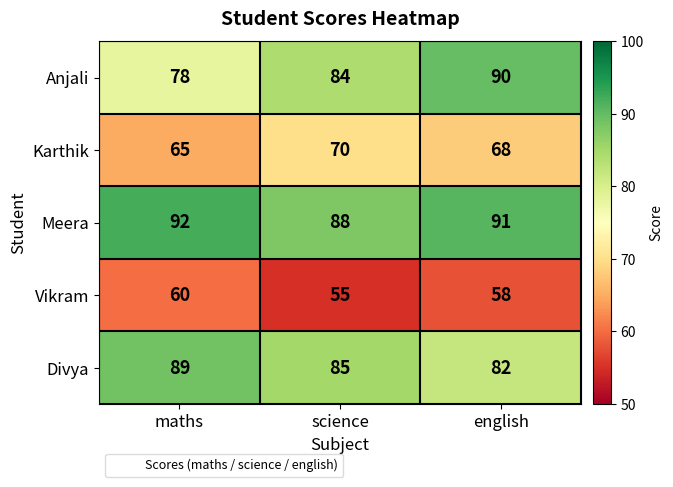

What is the greatest value displayed?

92